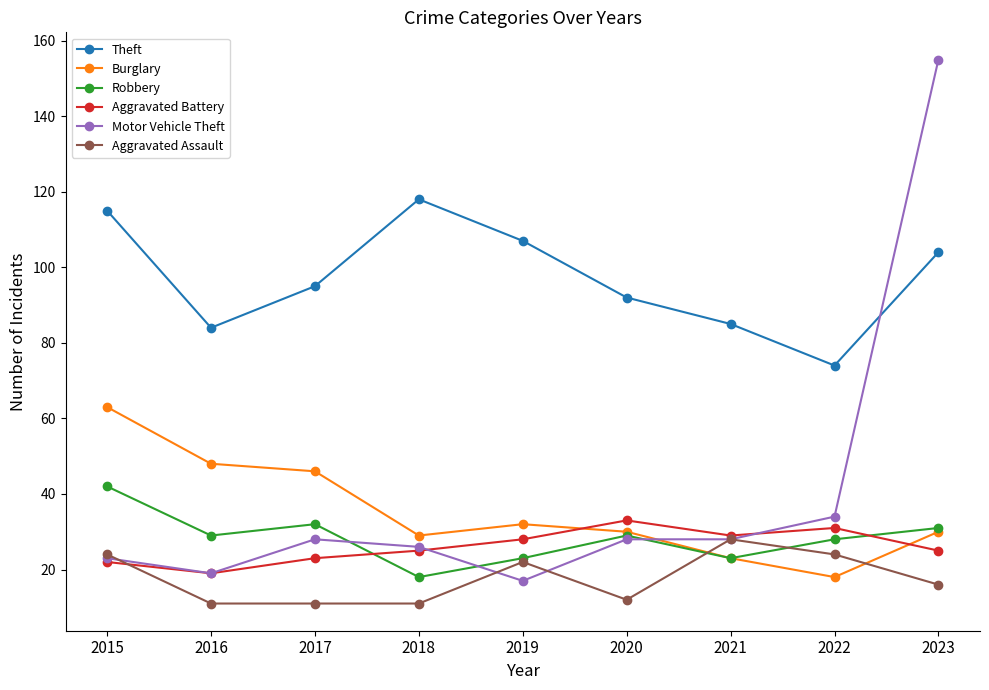

True or false: Motor Vehicle Theft has a value of 28 at 2021.

True